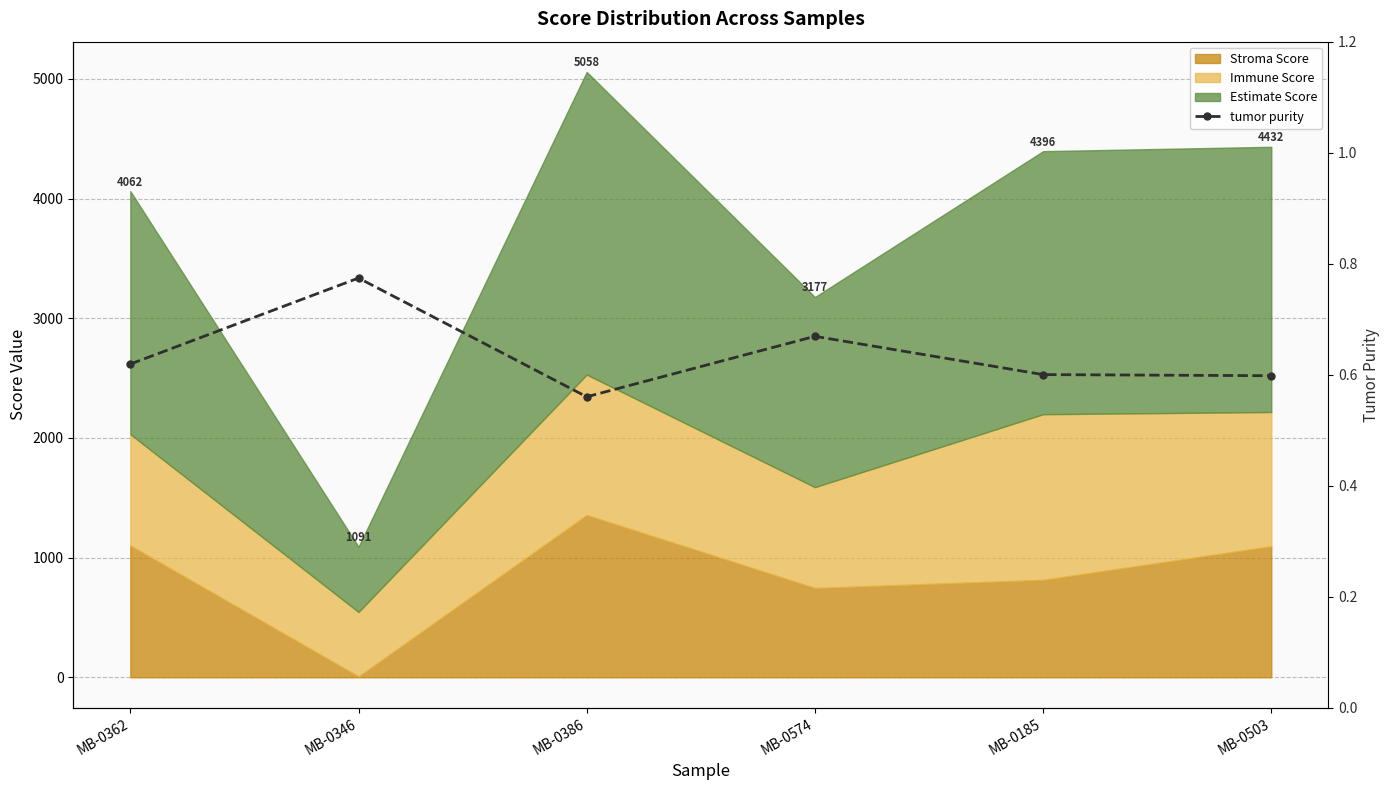

Reading right to left, extract all data points from this chart.

0.6	0.6	0.7	0.6	0.8	0.6